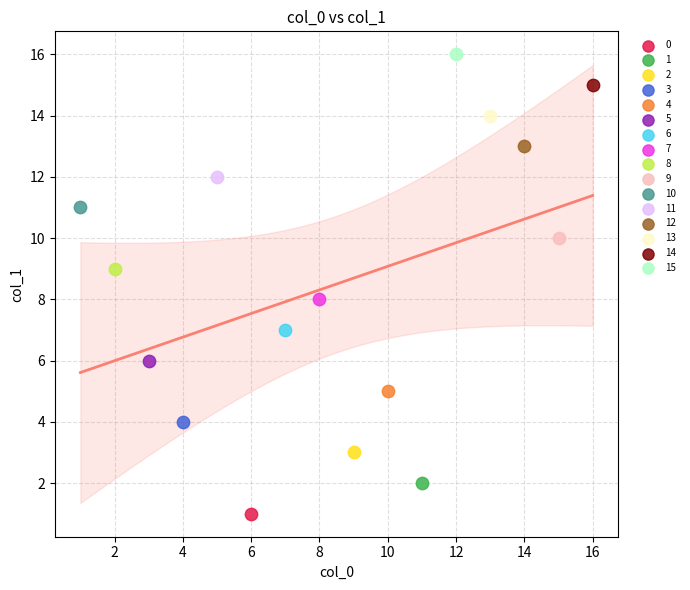

What are all the series names shown in the legend?

0, 1, 2, 3, 4, 5, 6, 7, 8, 9, 10, 11, 12, 13, 14, 15